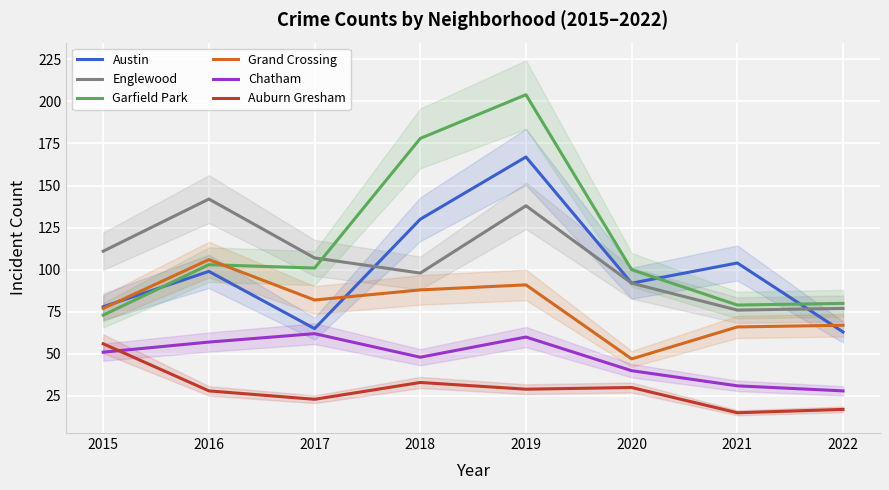

At which label does Austin first exceed 99?

2018